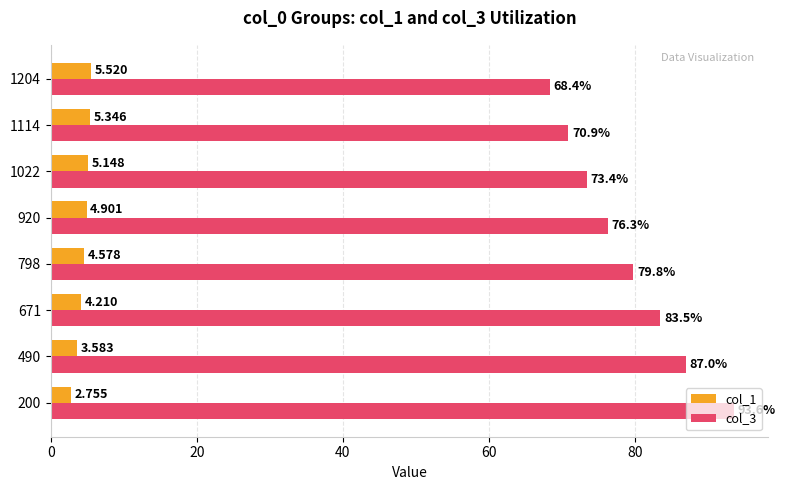

Is the value of col_3 at 1022 greater than the value of col_1 at 920?

Yes